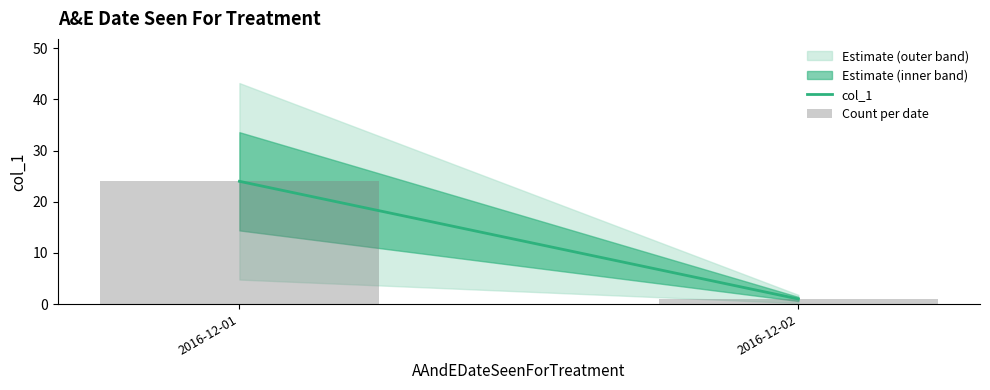

What is the difference between the maximum and minimum values?

23